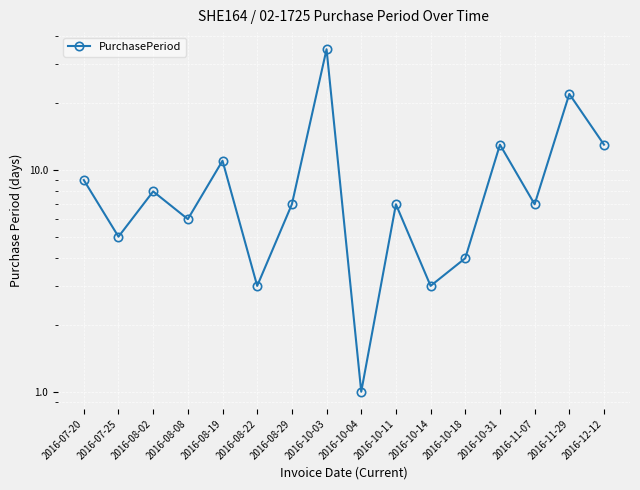

What is the label of the 4th point from the right?

2016-10-31